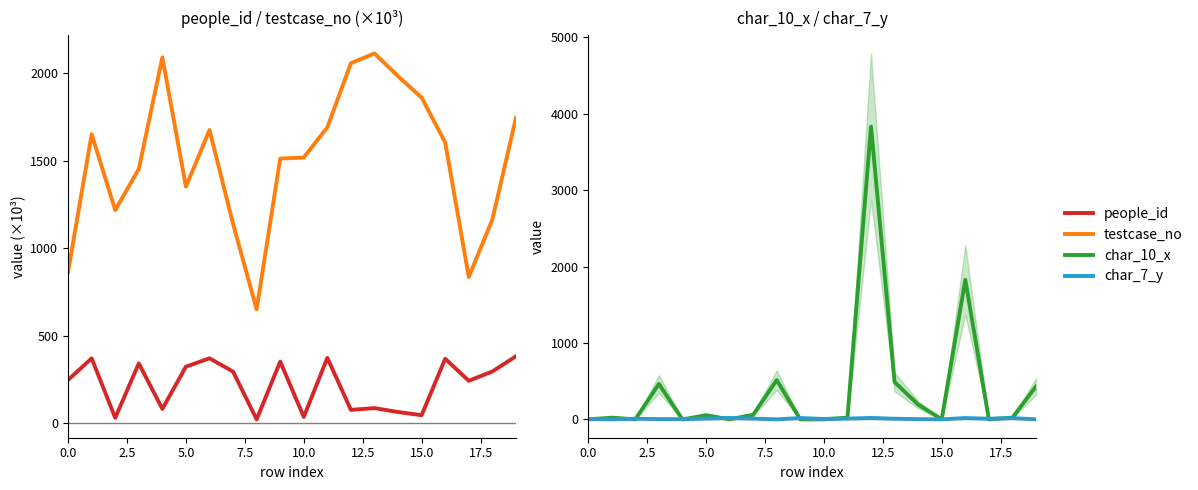

At which label is char_7_y closest to 10?

5.0